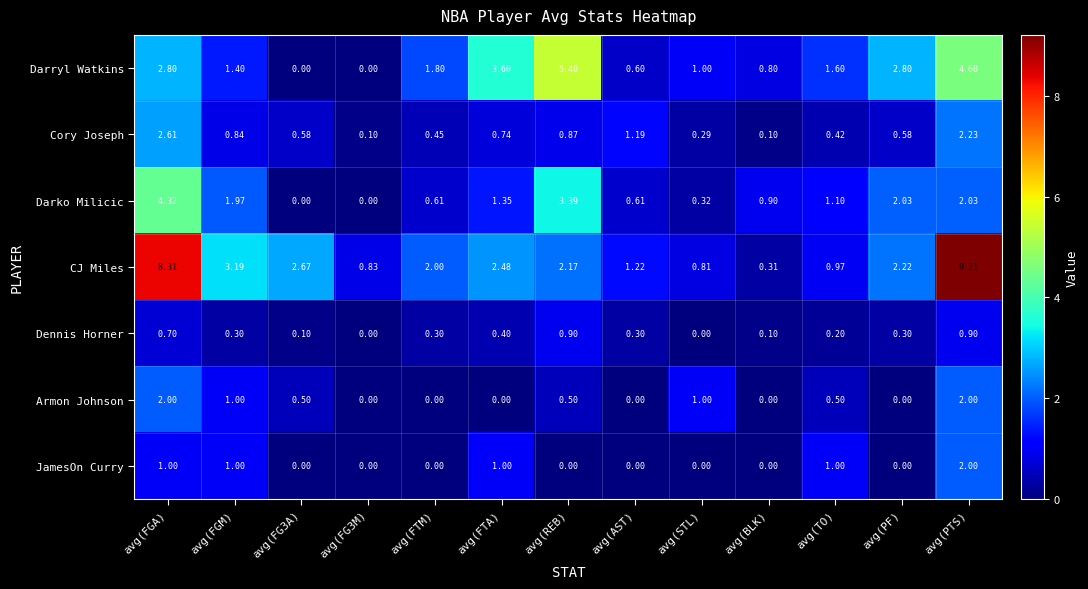

At which category is the sum across all series the highest?

avg(PTS)